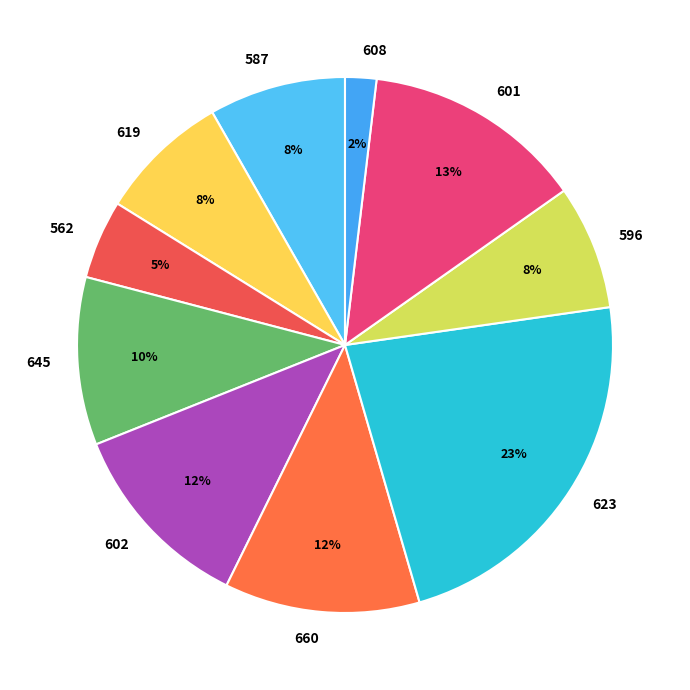

How many slices are in this pie chart?

10